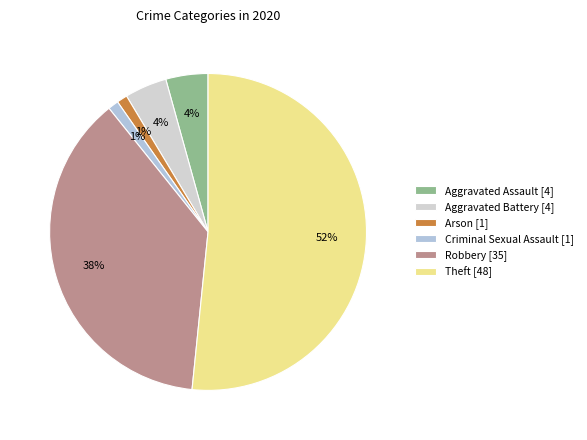

Count the number of slices in the pie.

6